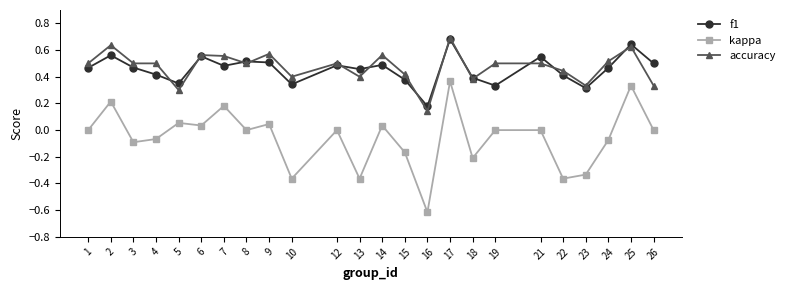

Where is the first local maximum for kappa?

2